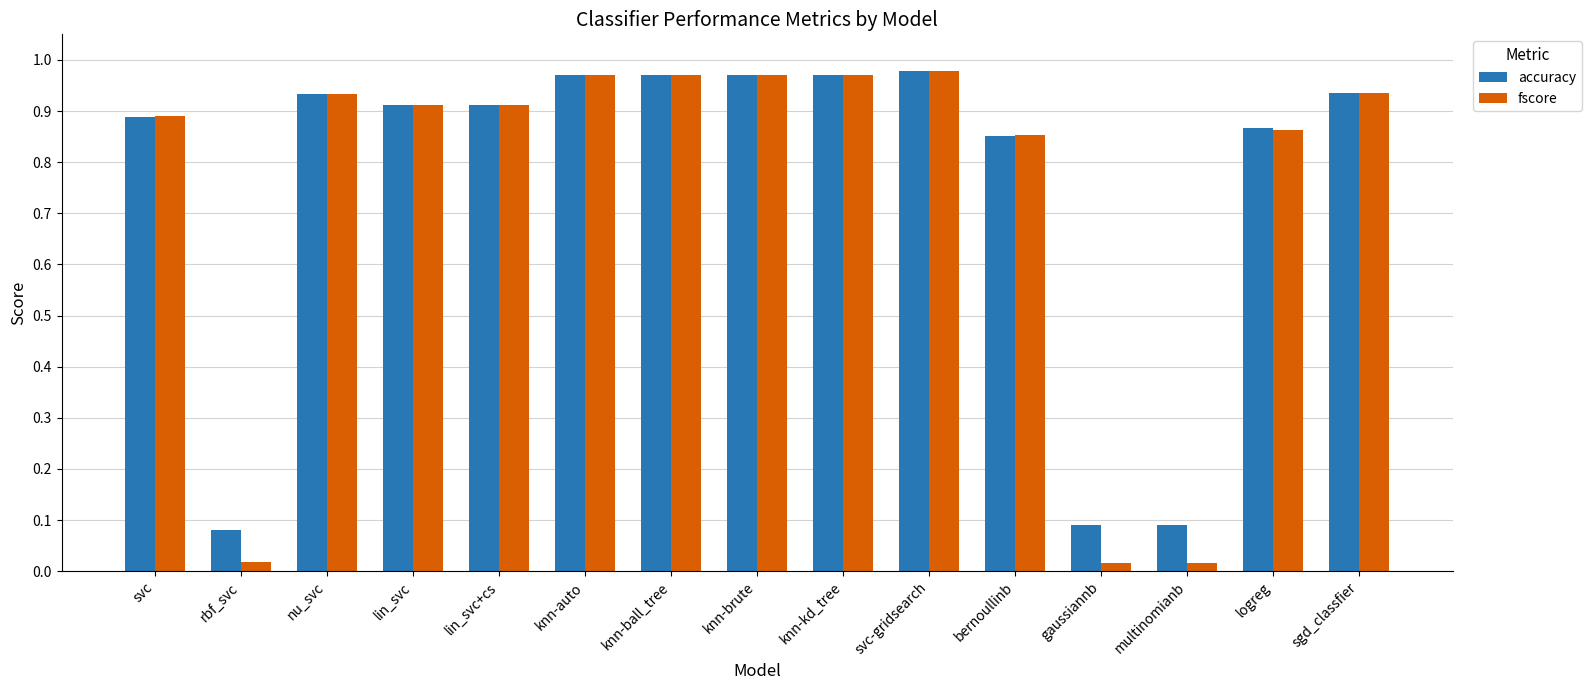

At how many categories does at least one series exceed 0?

15